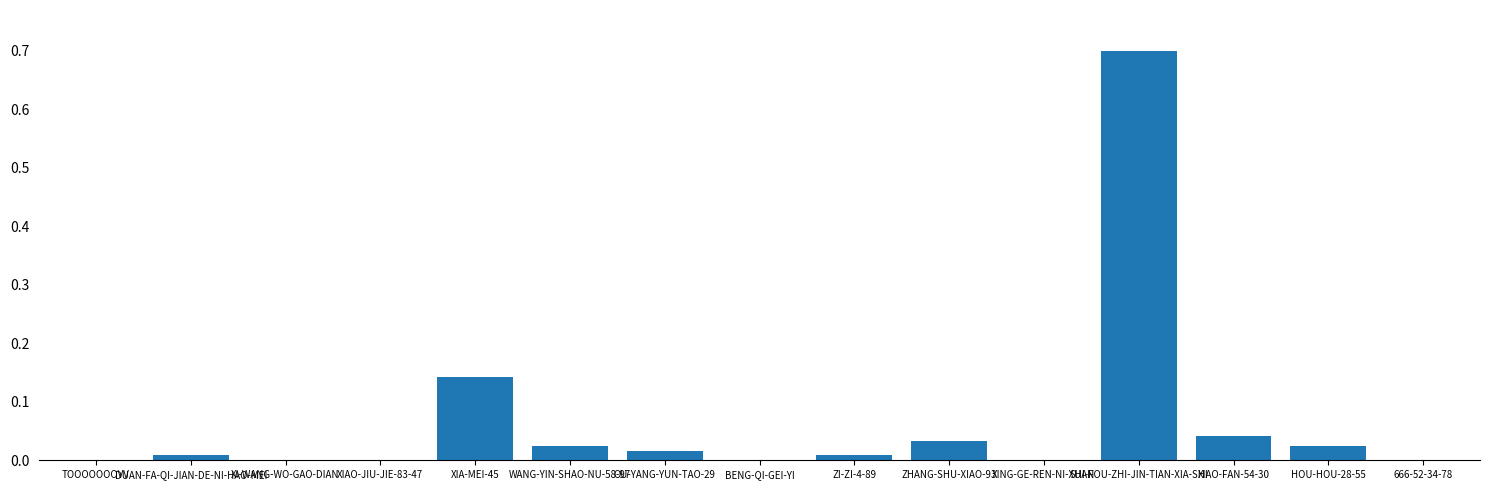

What is the sum of all values?

1.0